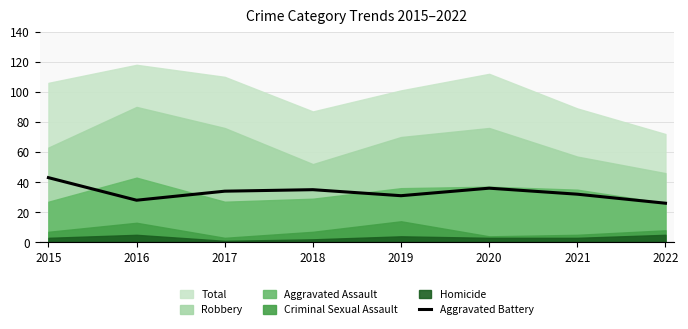

True or false: Aggravated Battery has a value of 36 at 2020.

True